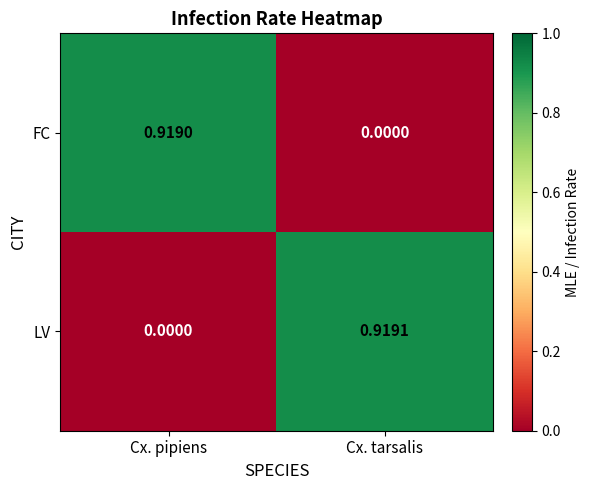

Is the value of FC at Cx. tarsalis greater than the value of LV at Cx. tarsalis?

No